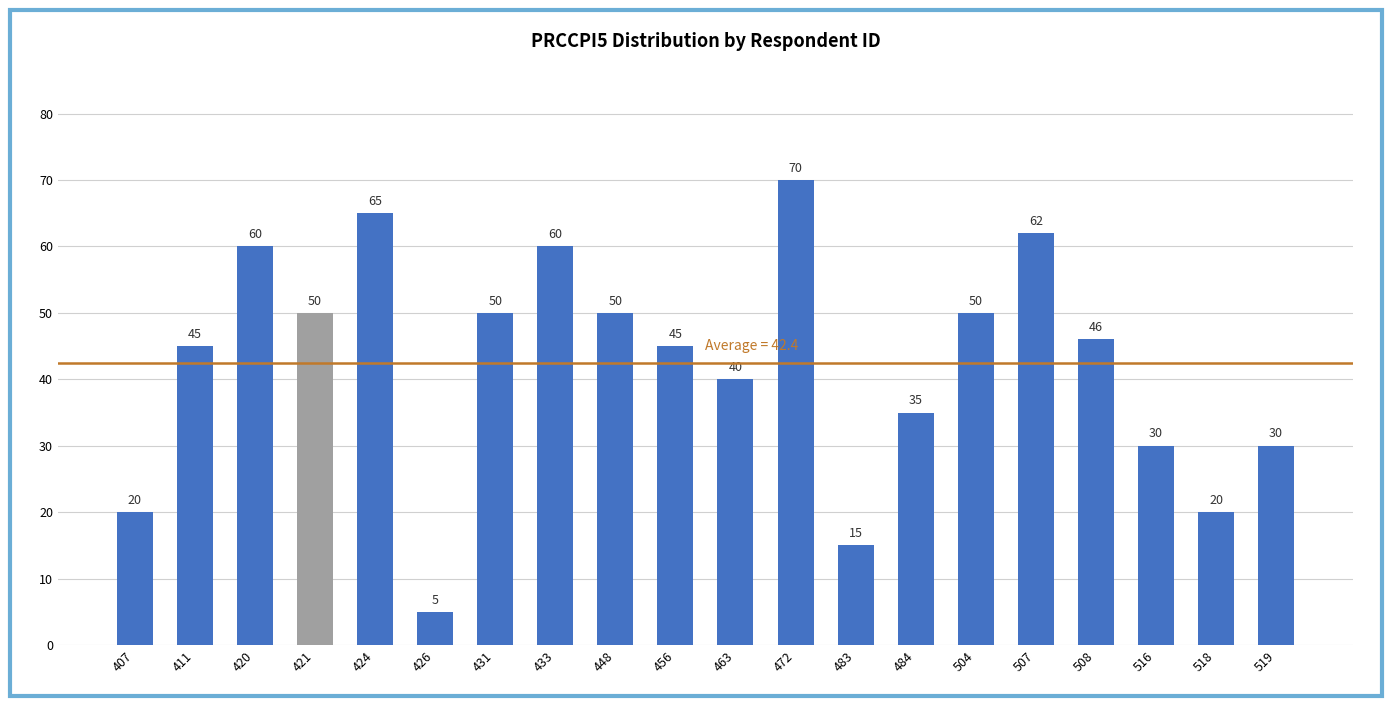

What is the difference between the second highest and minimum values?

60